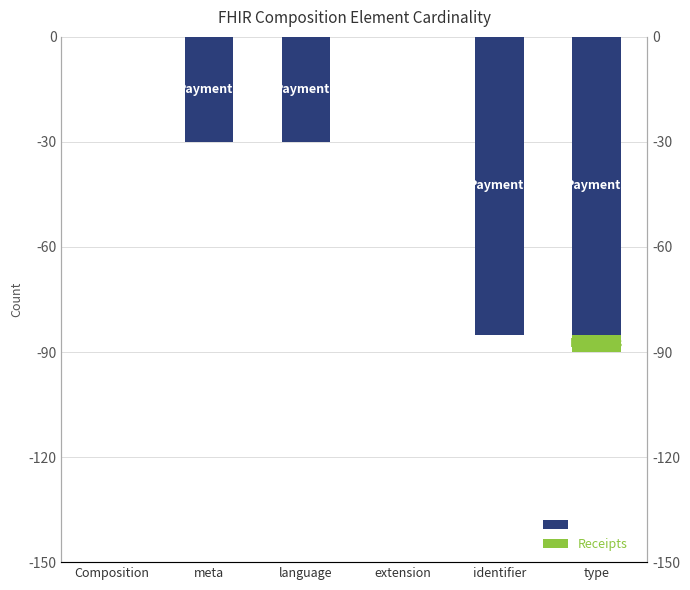

Is the value of Receipts at extension greater than the value of Payments at language?

Yes